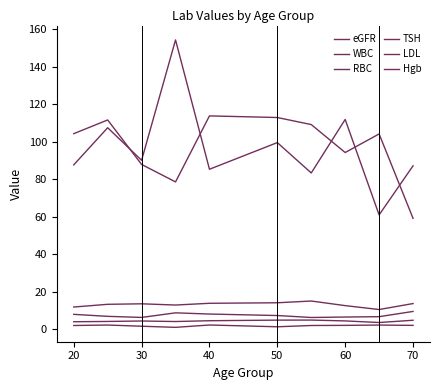

Does the chart have visible grid lines?

No